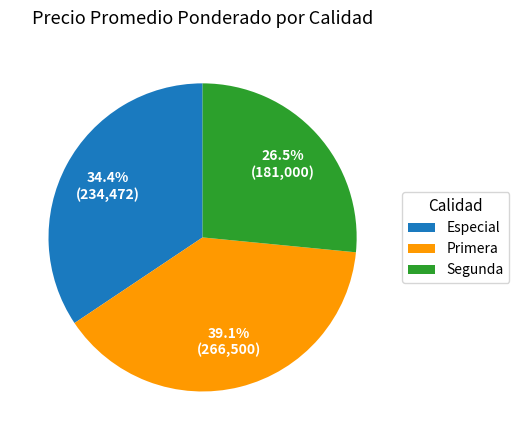

What is the largest slice in the pie chart?

Primera